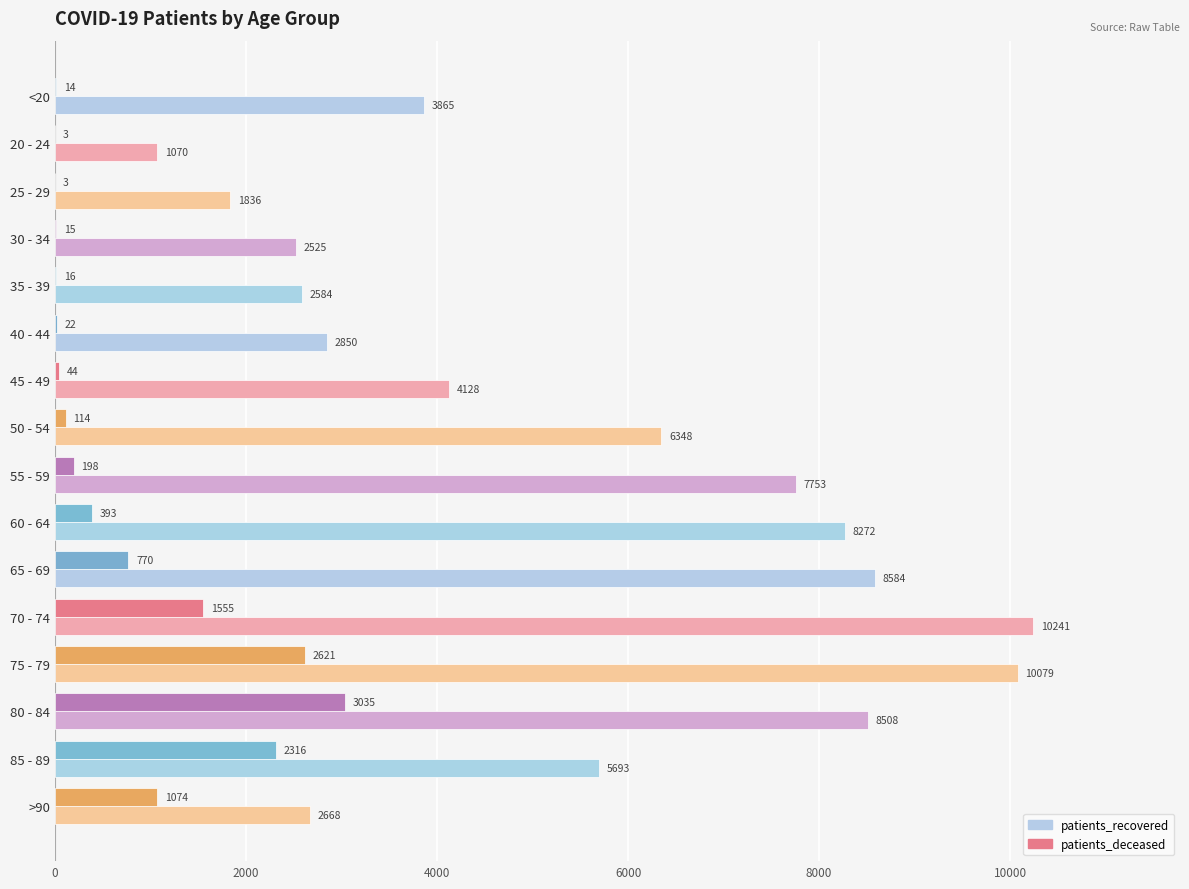

Where is patients_deceased nearest to the value 1519?

70 - 74